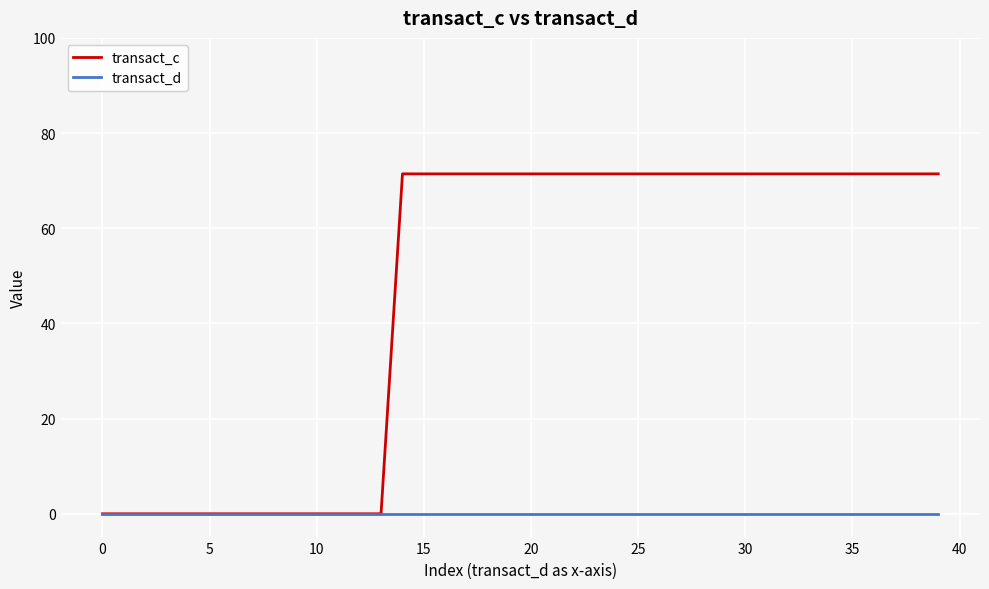

What is the greatest value displayed?

71.4